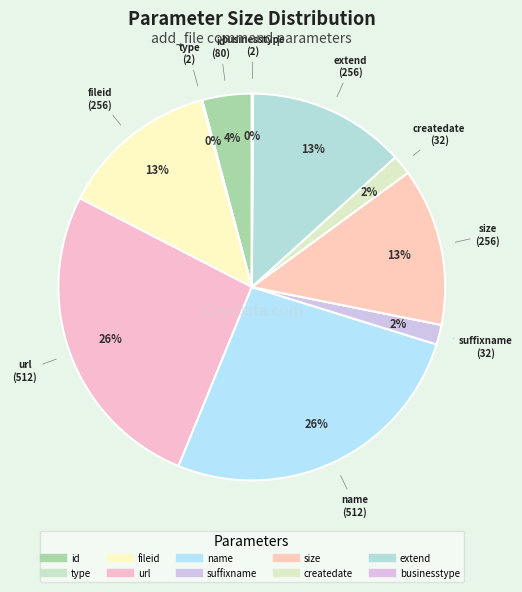

To the nearest percent, what portion does size represent?

13%